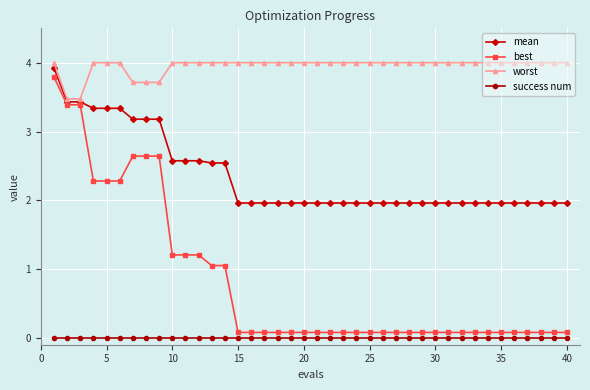

True or false: success num and mean cross at least once.

False